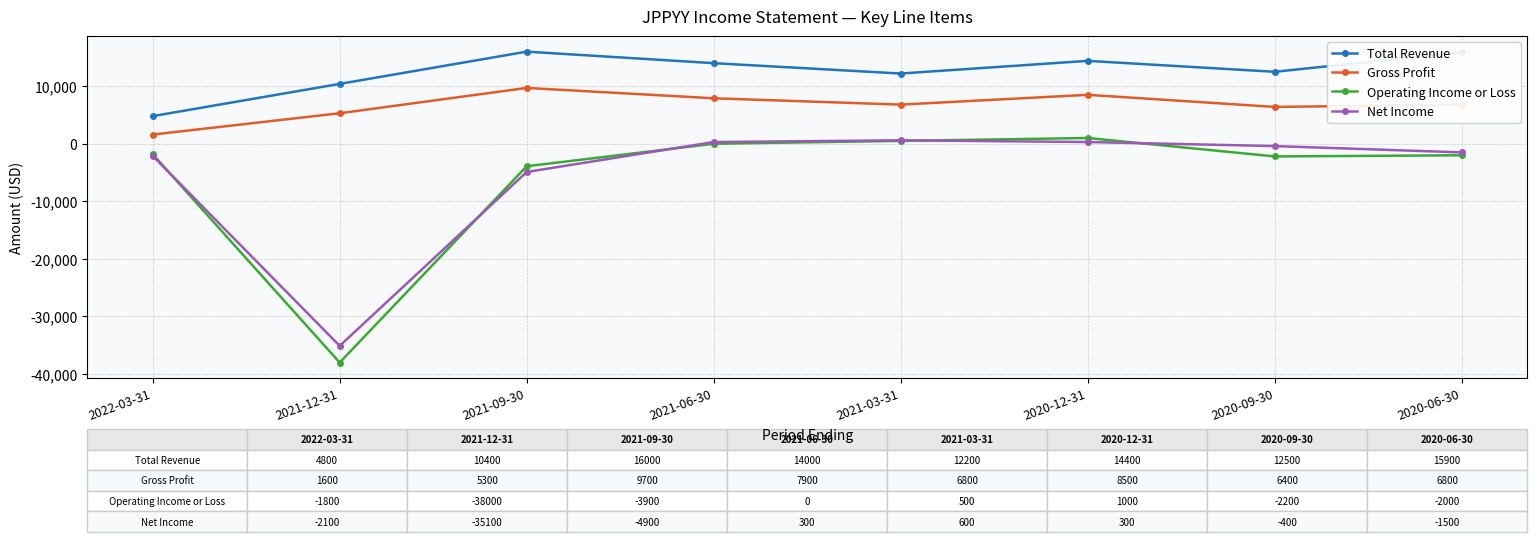

At which label does Total Revenue reach its minimum?

2022-03-31